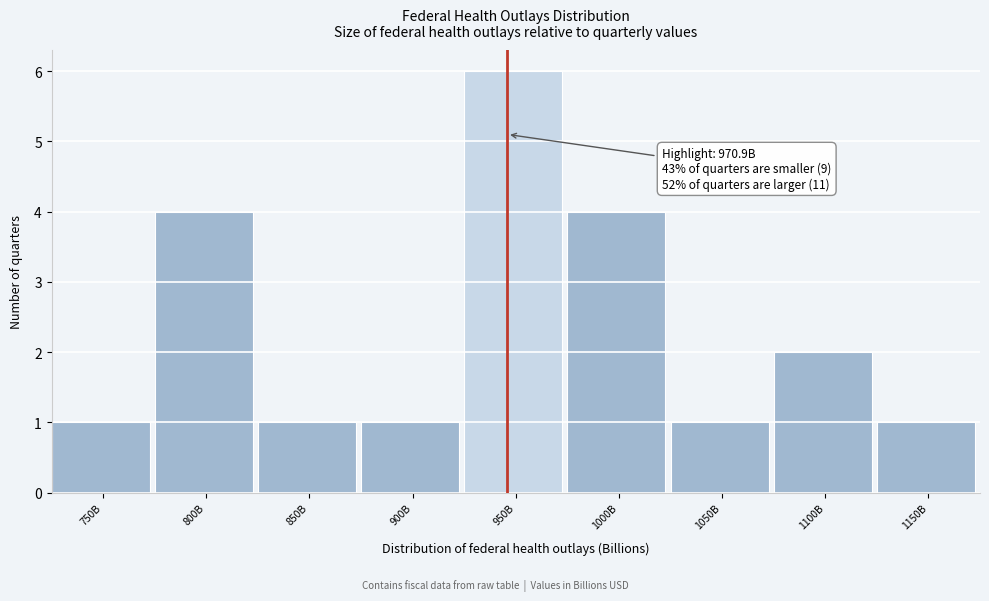

Reading left to right, transcribe all the data shown in this chart.

750B=1	800B=4	850B=1	900B=1	950B=6	1000B=4	1050B=1	1100B=2	1150B=1